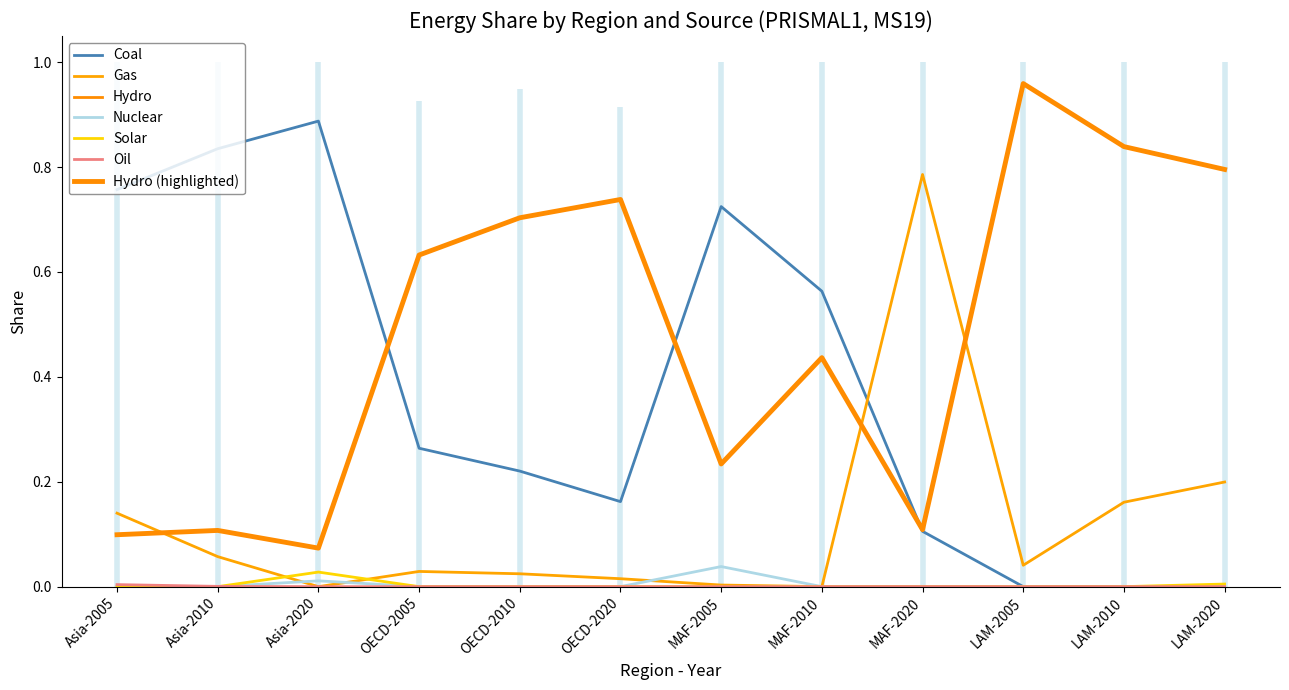

True or false: Oil and Coal intersect in this chart.

False